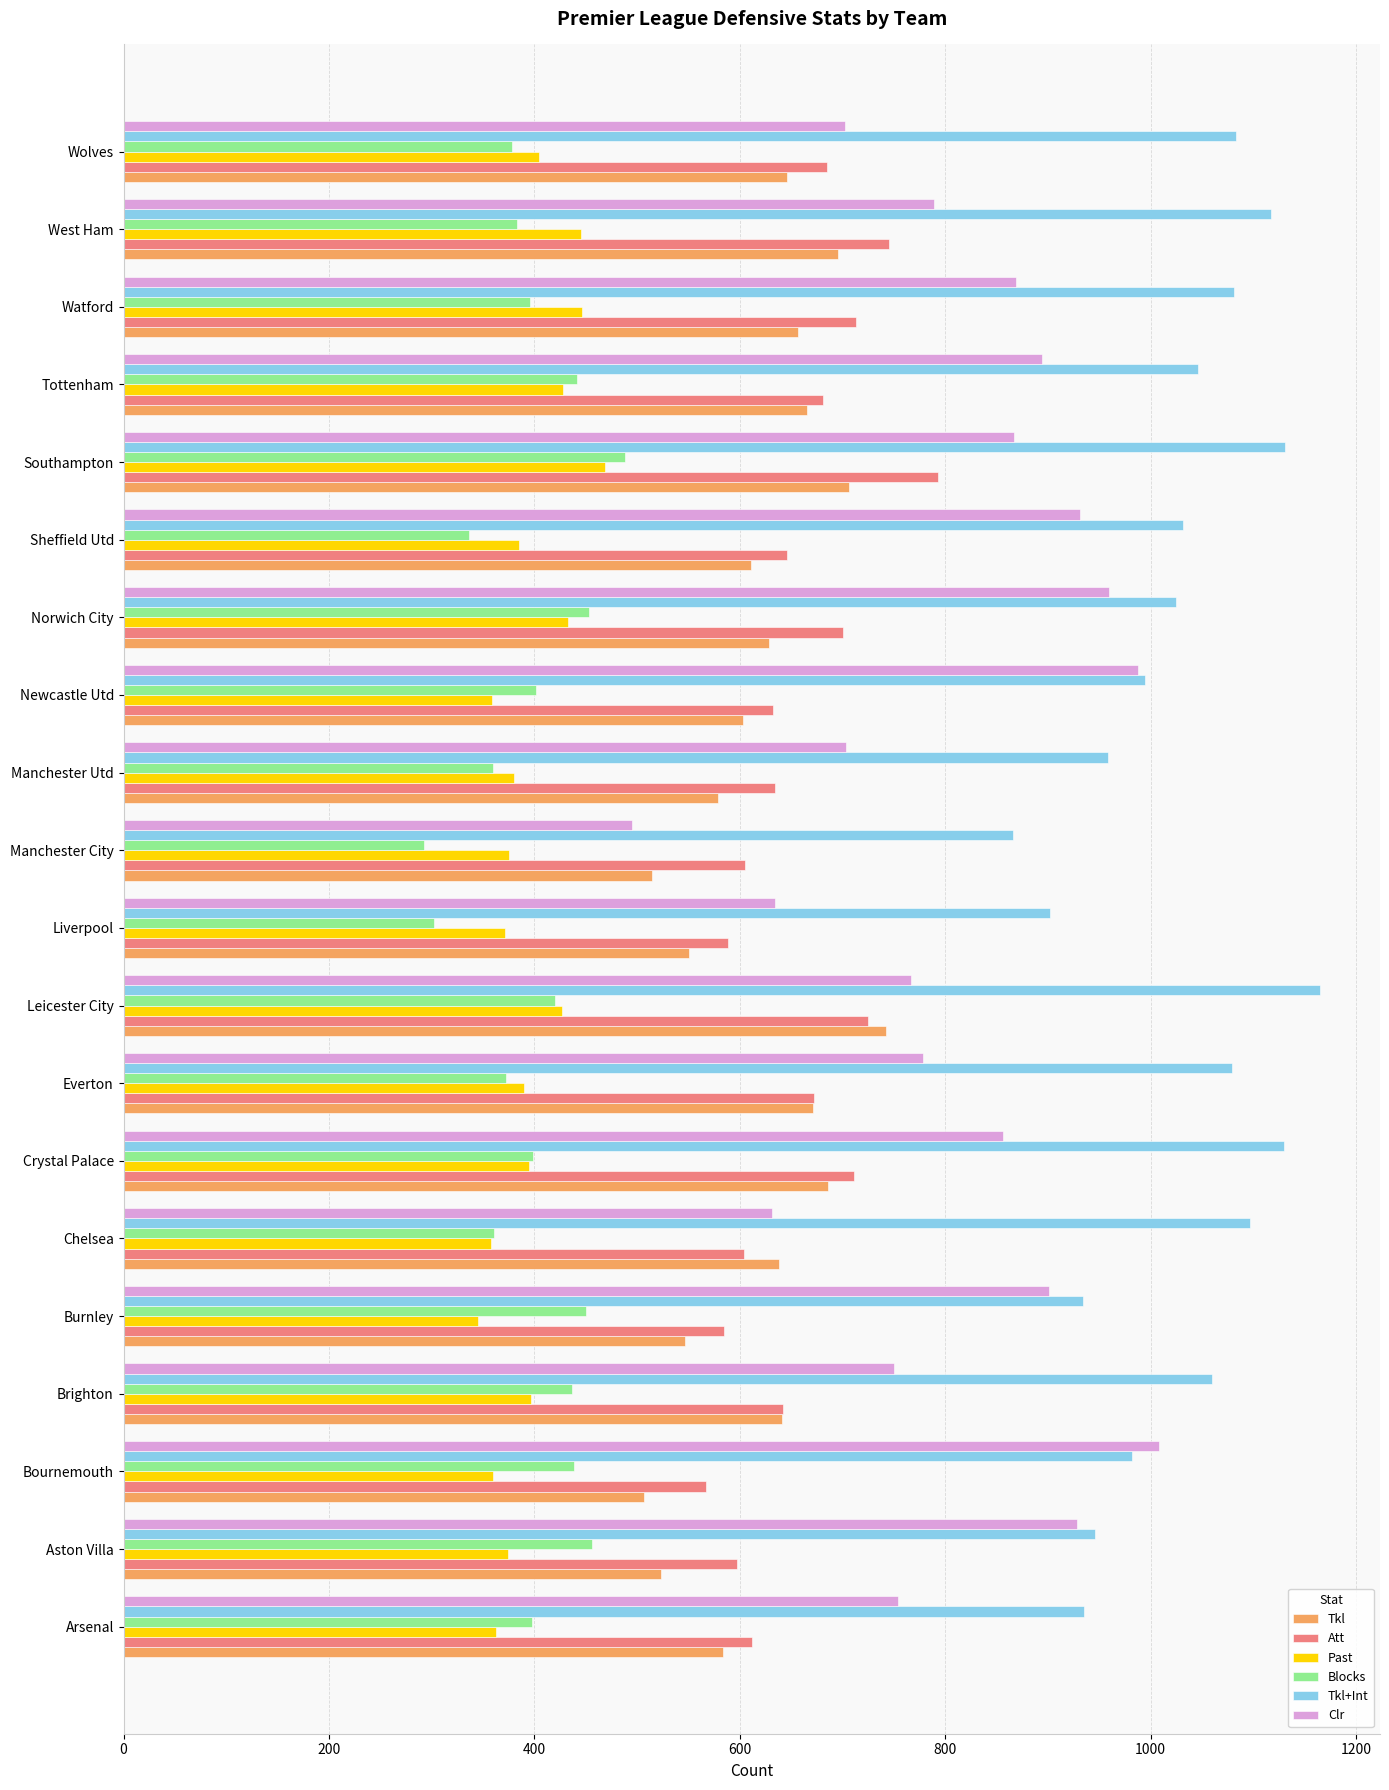

What is the approximate value of Tkl+Int at Manchester Utd?

958